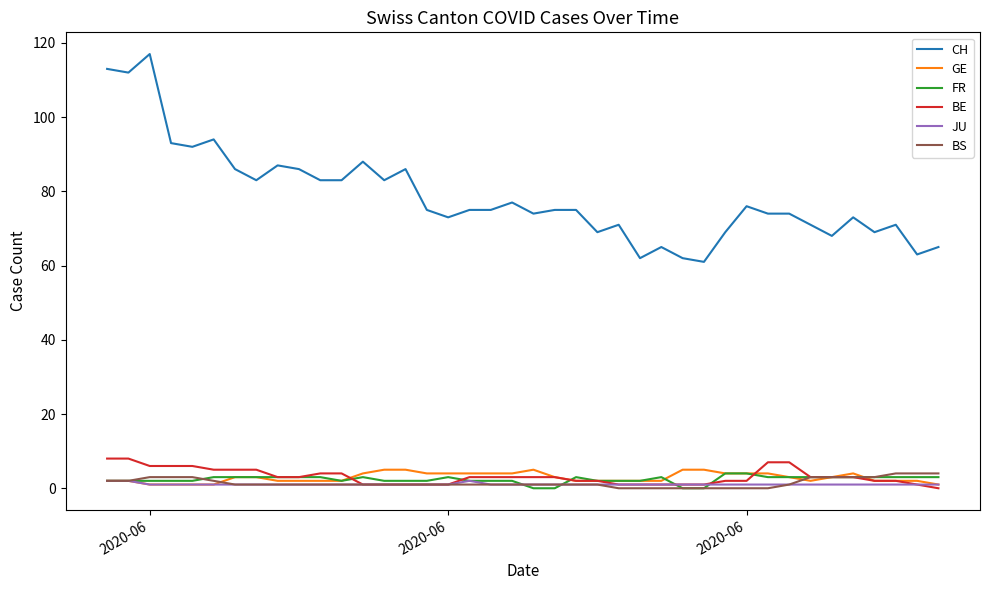

How many lines are shown in the chart?

6